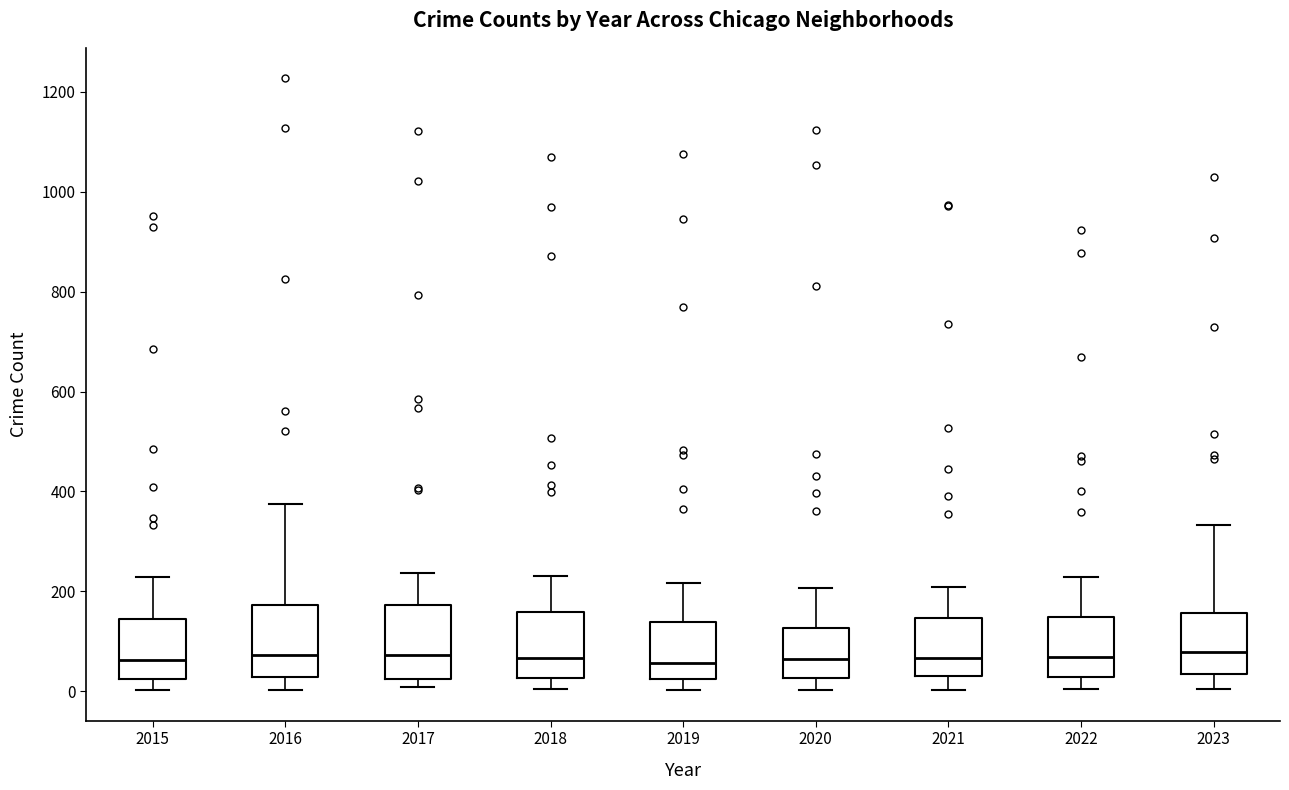

Reading left to right, read every box against the y-axis: the position of its median line, the range the box covers, and the ends of its whiskers. The values are not printed on the chart, so give them approximately, as read against the axis.

2015: median 60, box 20 to 140, whiskers 0 to 220
2016: median 80, box 20 to 180, whiskers 0 to 380
2017: median 80, box 20 to 180, whiskers 0 to 240
2018: median 60, box 20 to 160, whiskers 0 to 240
2019: median 60, box 20 to 140, whiskers 0 to 220
2020: median 60, box 20 to 120, whiskers 0 to 200
2021: median 60, box 20 to 140, whiskers 0 to 200
2022: median 60, box 20 to 140, whiskers 0 to 220
2023: median 80, box 40 to 160, whiskers 0 to 340